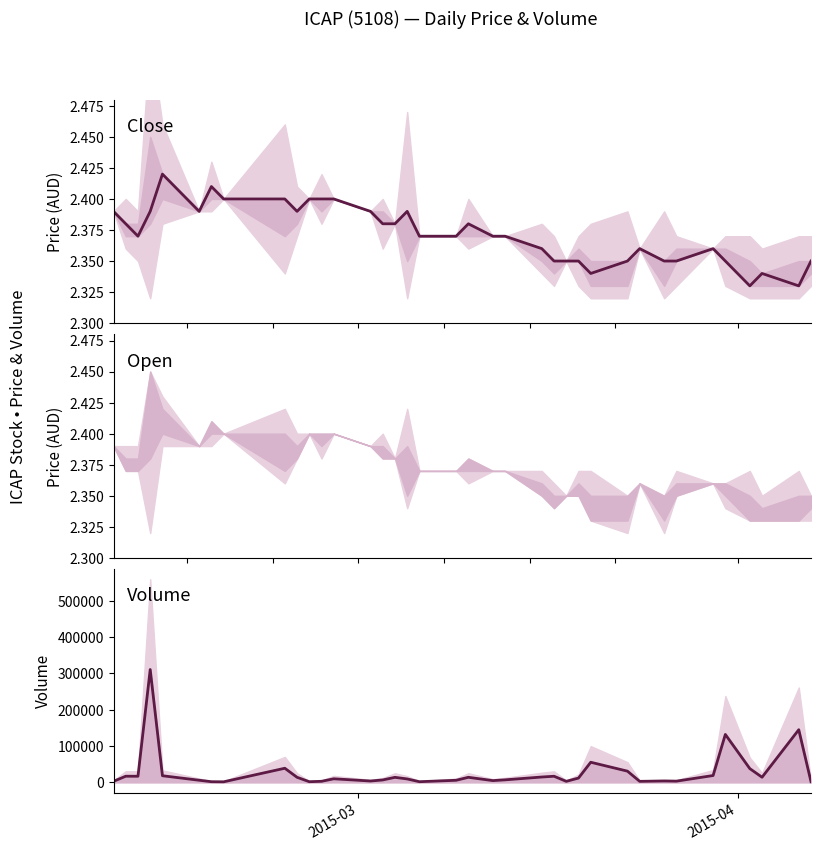

What is the value of the volume point at the 28th from the left?

31000.0